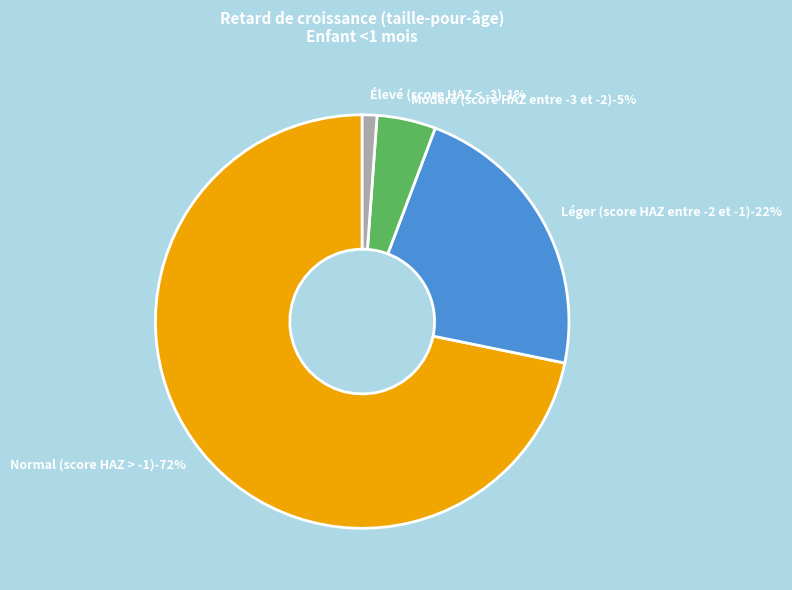

Rank the categories by value from highest to lowest.

Normal (score HAZ > -1), Léger (score HAZ entre -2 et -1), Modéré (score HAZ entre -3 et -2), Élevé (score HAZ < -3)